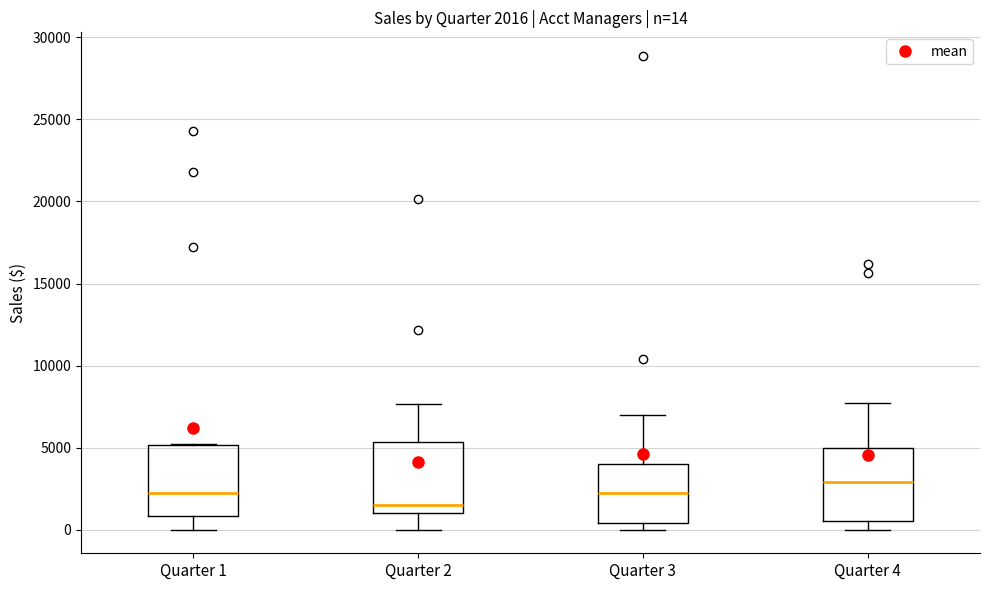

Which box's median line is the highest?

Quarter 4